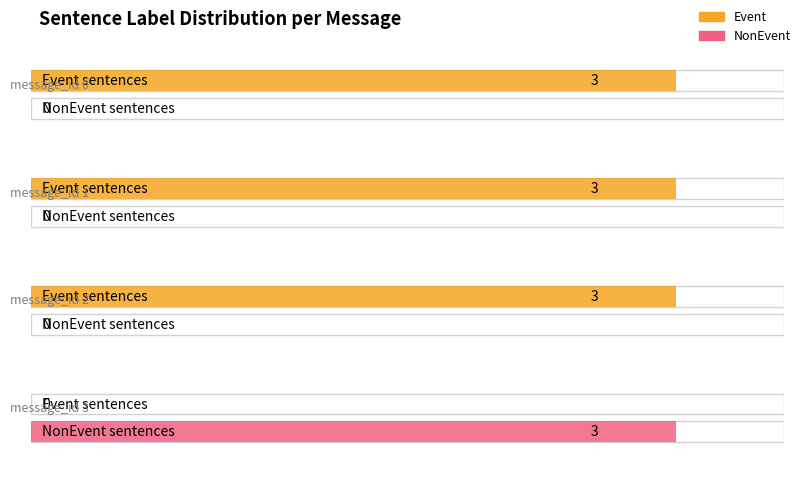

At message_id 0, list the series in order from smallest to largest.

NonEvent, Event